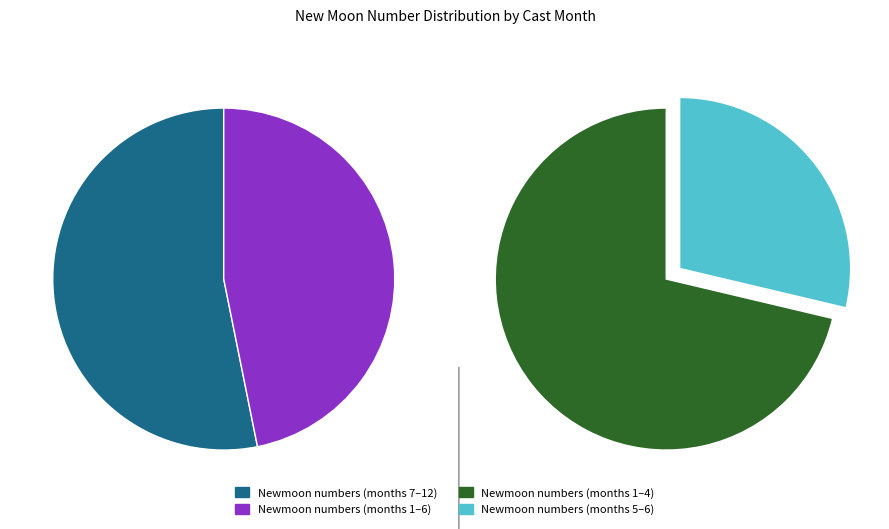

Is there a majority slice in this chart?

No